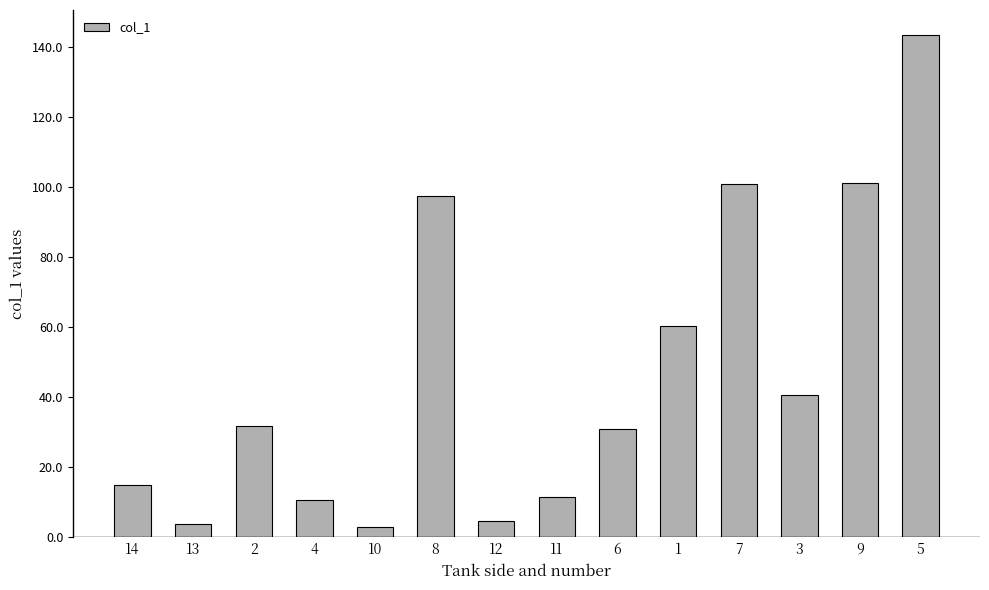

What is the sum of all values?

654.6